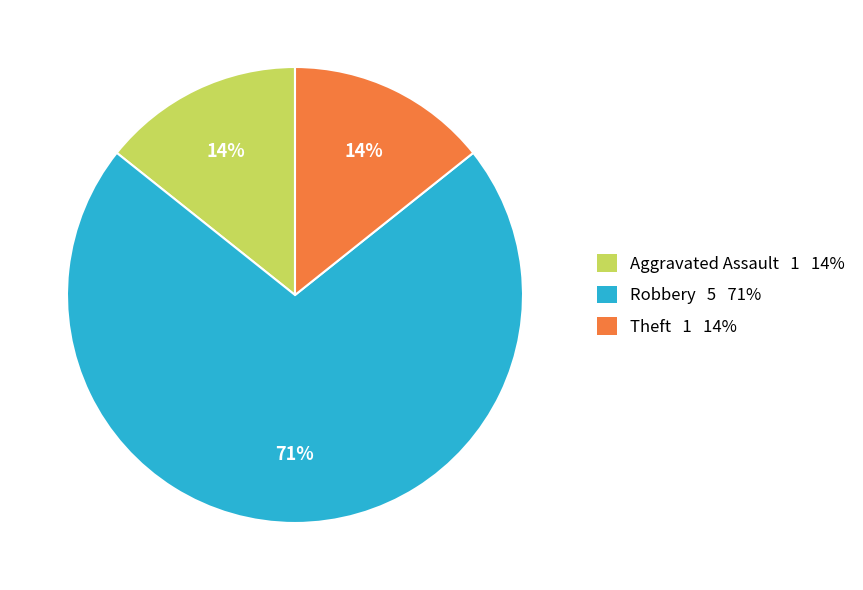

To the nearest percent, what is the average slice percentage?

33%